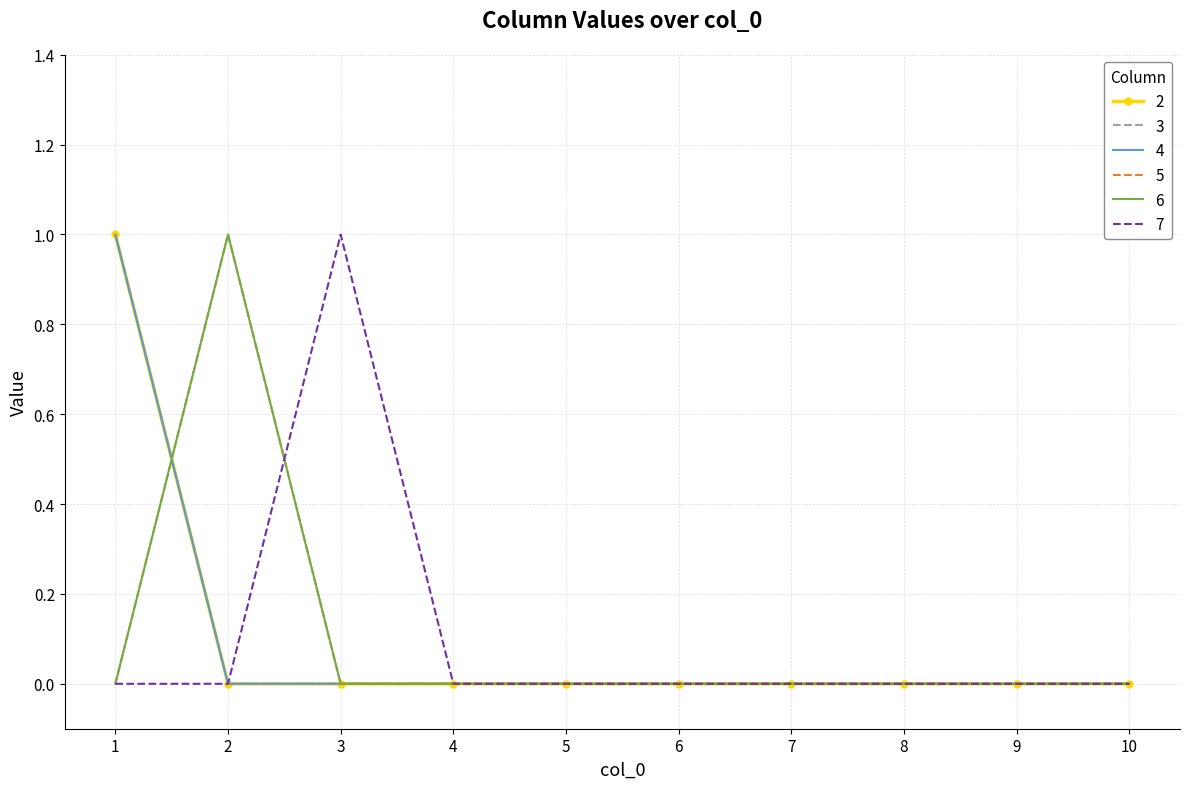

How many positive values does the 4 series have?

1